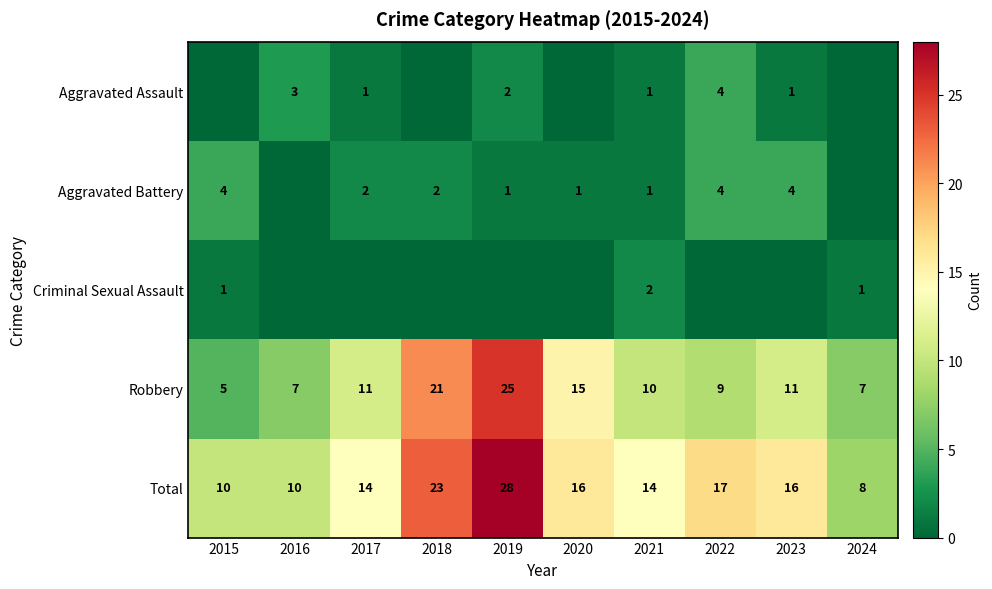

Where is Total nearest to the value 18?

2022